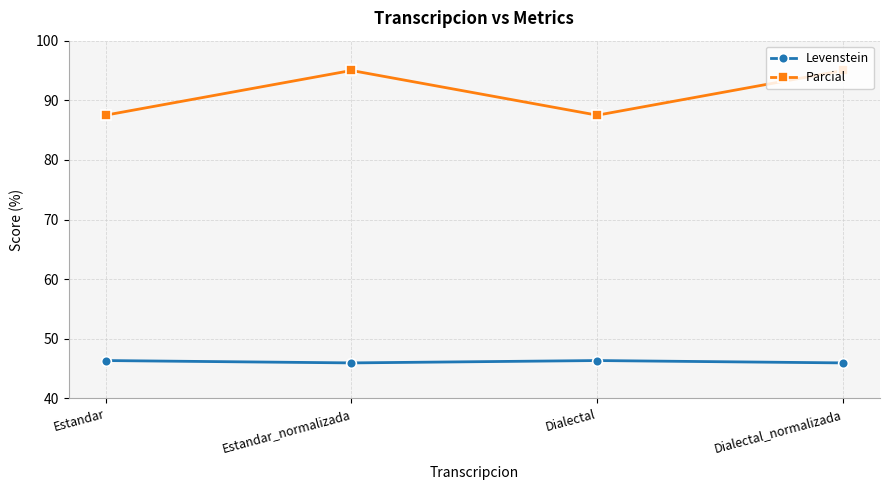

What is the label of the 4th point from the left?

Dialectal_normalizada